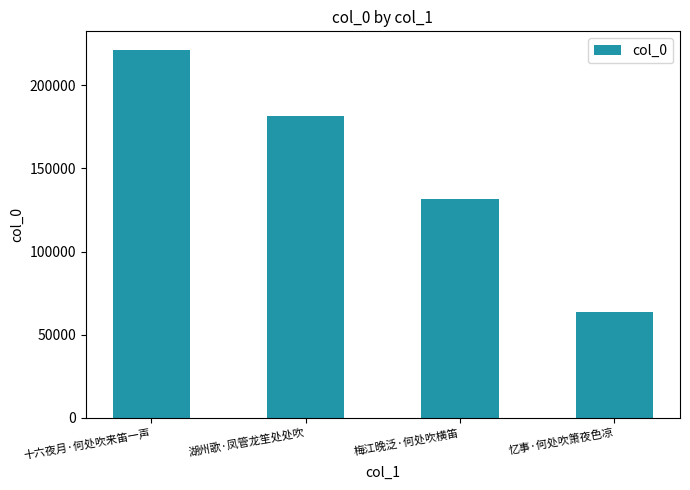

Rank the categories by value from highest to lowest.

十六夜月·何处吹来笛一声, 湖州歌·凤管龙笙处处吹, 梅江晚泛·何处吹横笛, 忆事·何处吹箫夜色凉